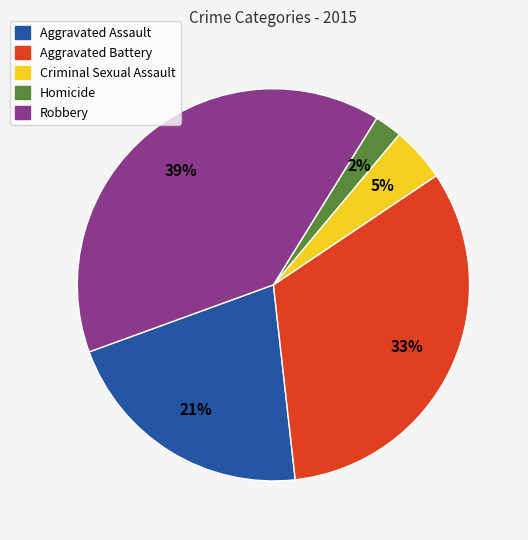

How many segments does this pie chart have?

5